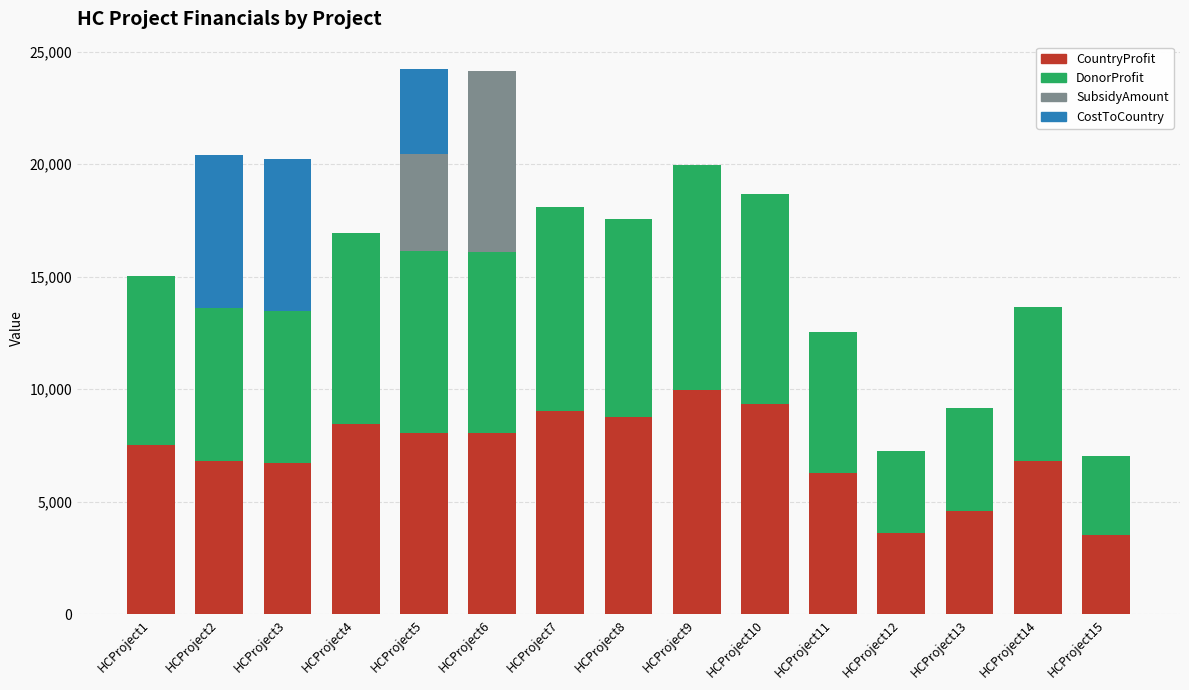

The value of CountryProfit at HCProject11 is 6281. True or false?

True